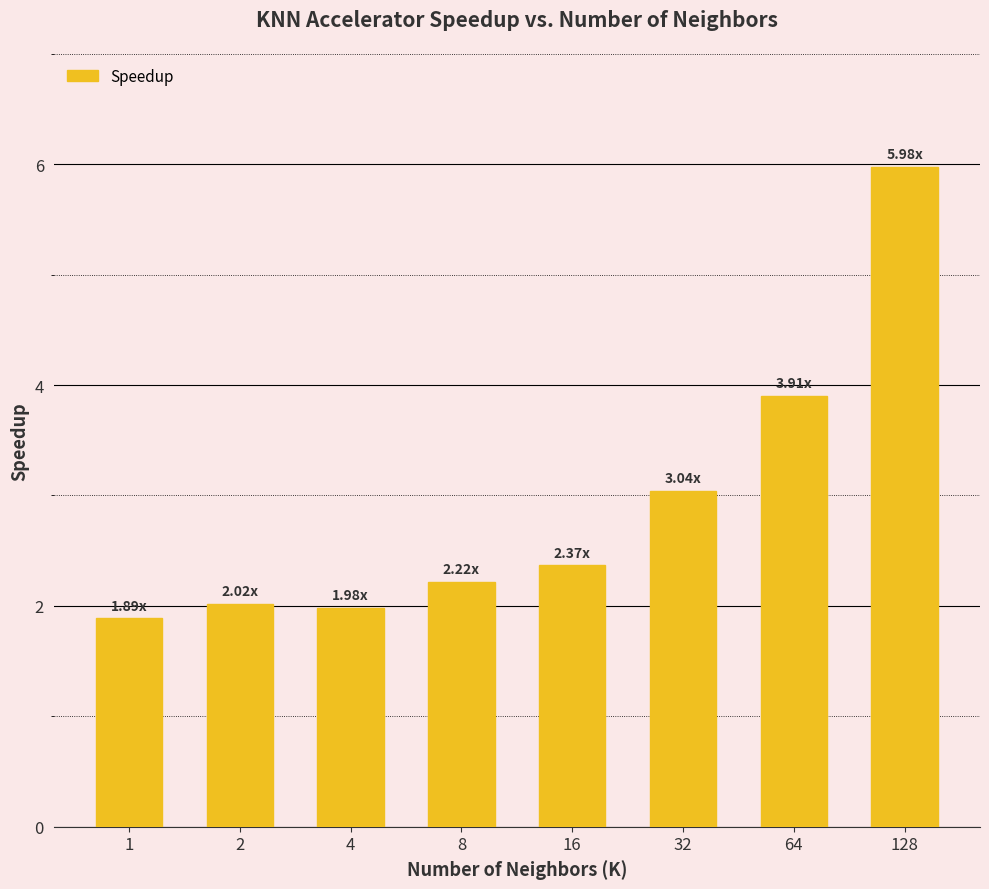

What is the value of the 5th bar from the left?

2.4